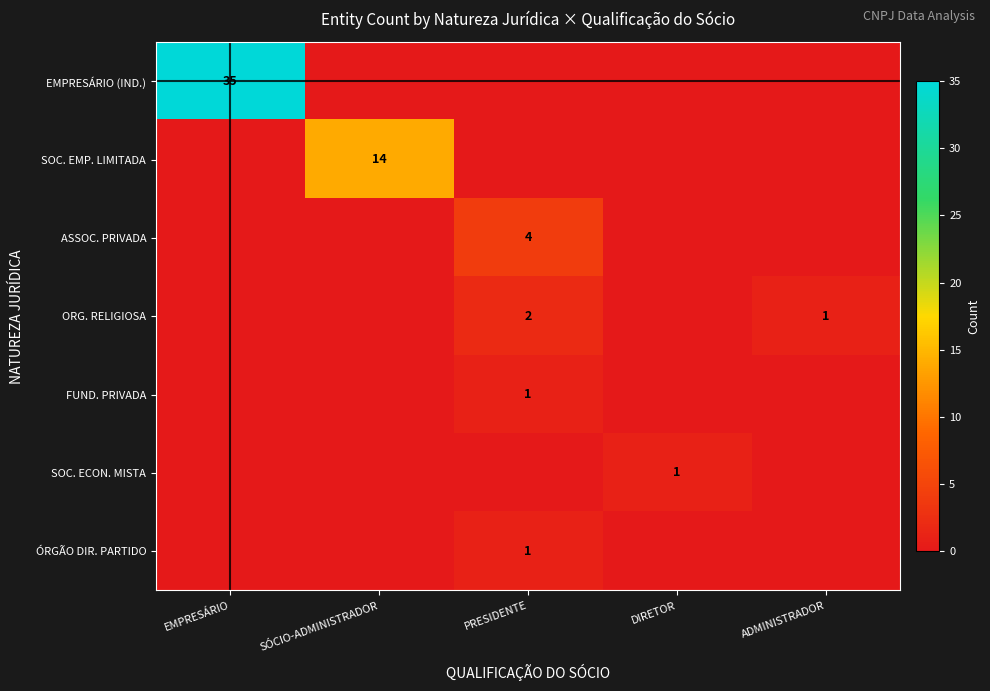

Is it true that ORG. RELIGIOSA equals 0 at ADMINISTRADOR?

False